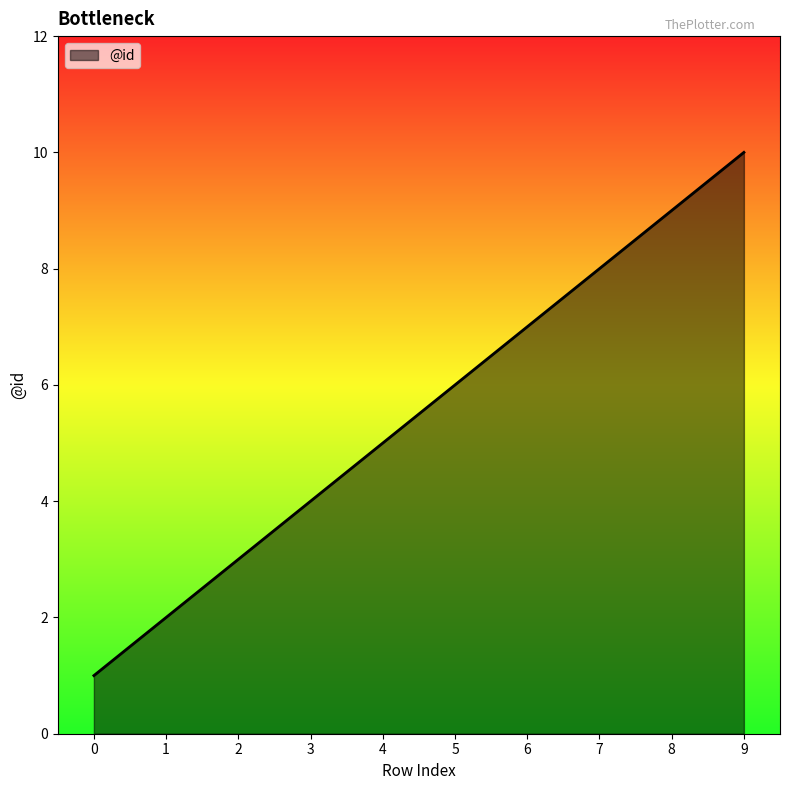

Reading right to left, transcribe all the data shown in this chart.

9=10	8=9	7=8	6=7	5=6	4=5	3=4	2=3	1=2	0=1